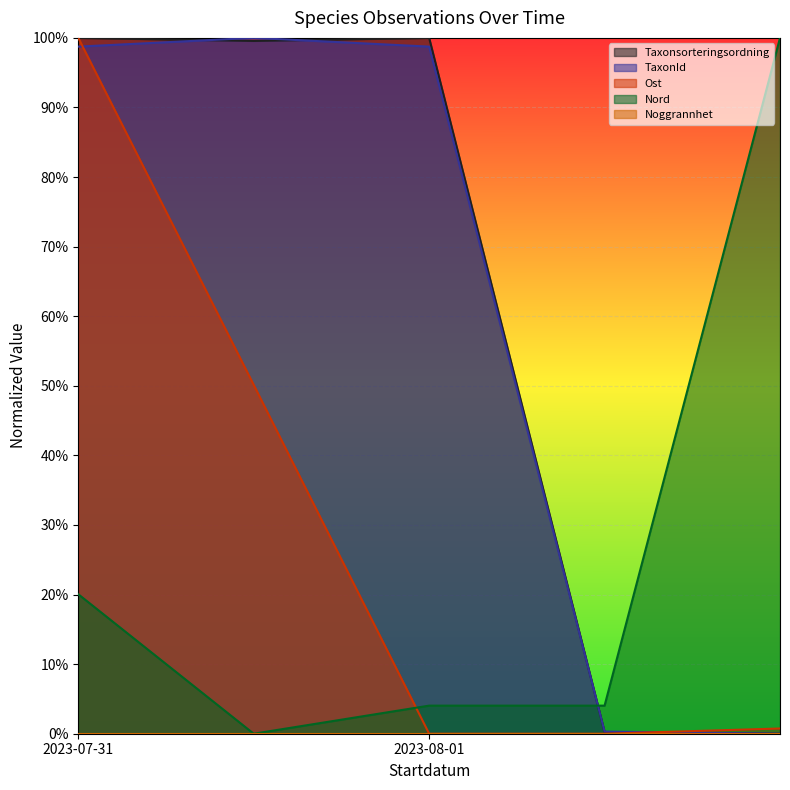

What is the total value across all series at 2023-08-01?

2.0